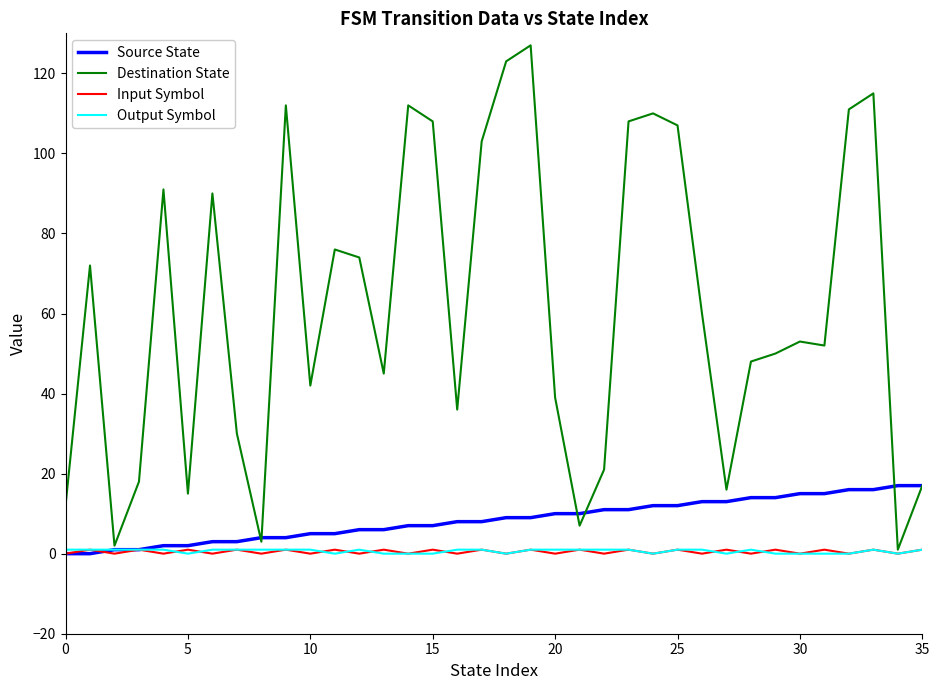

What is the greatest value displayed?

127